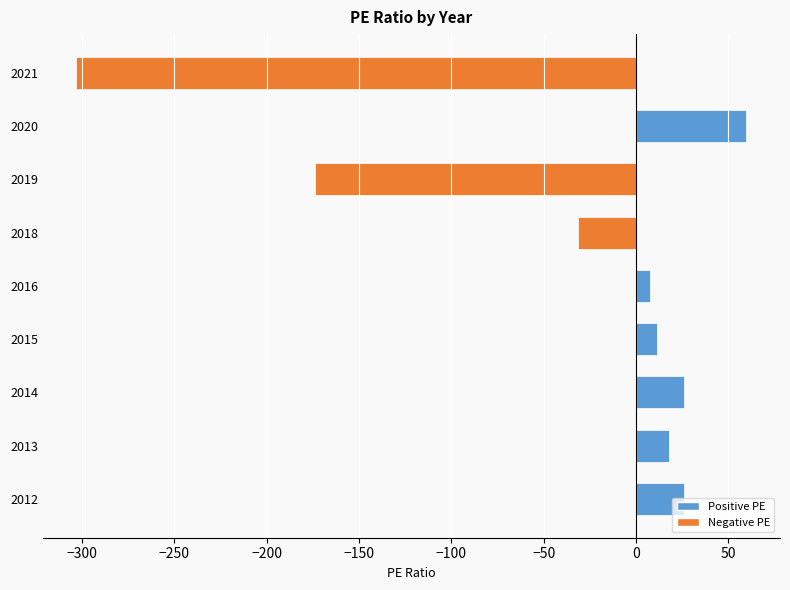

Between 2018 and 2019, which is larger?

2018